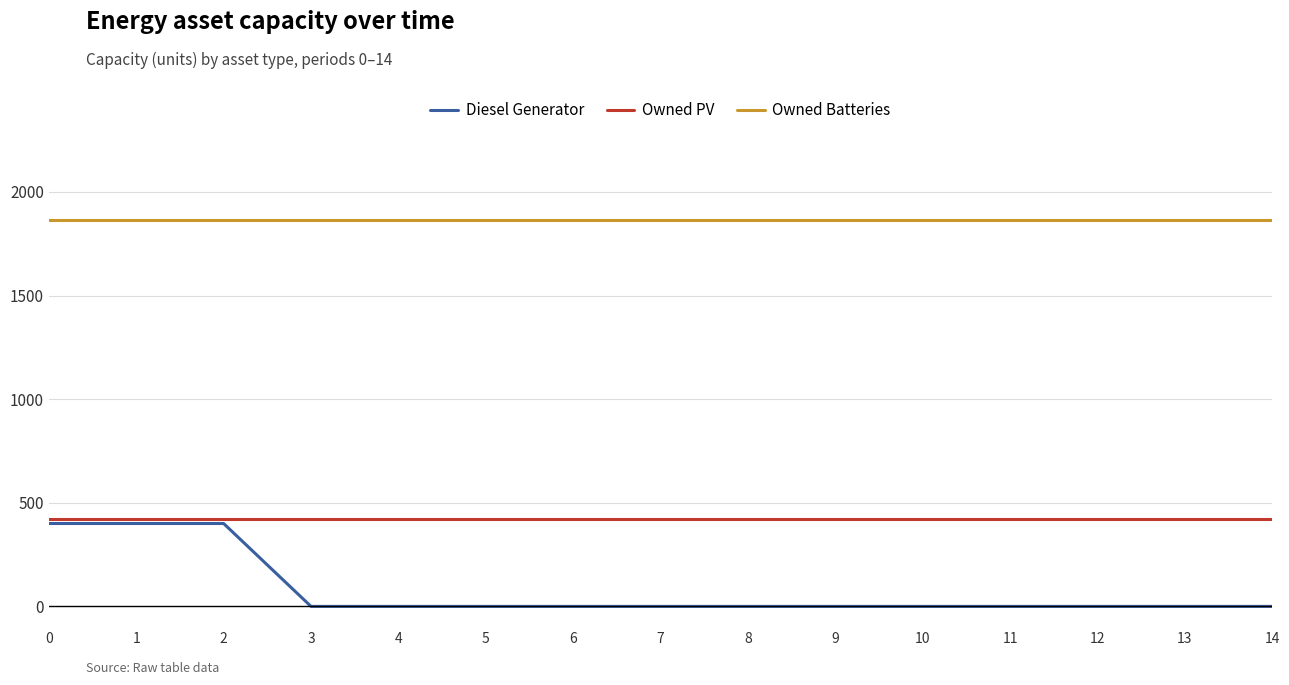

What is the greatest value displayed?

1863